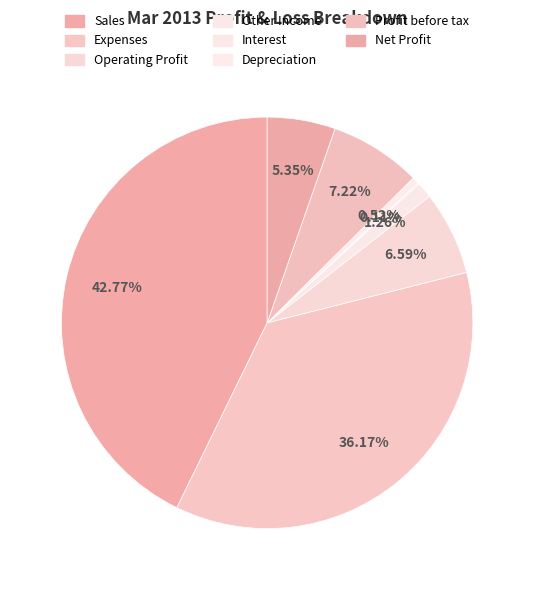

Which has a higher value, Other Income or Expenses?

Expenses